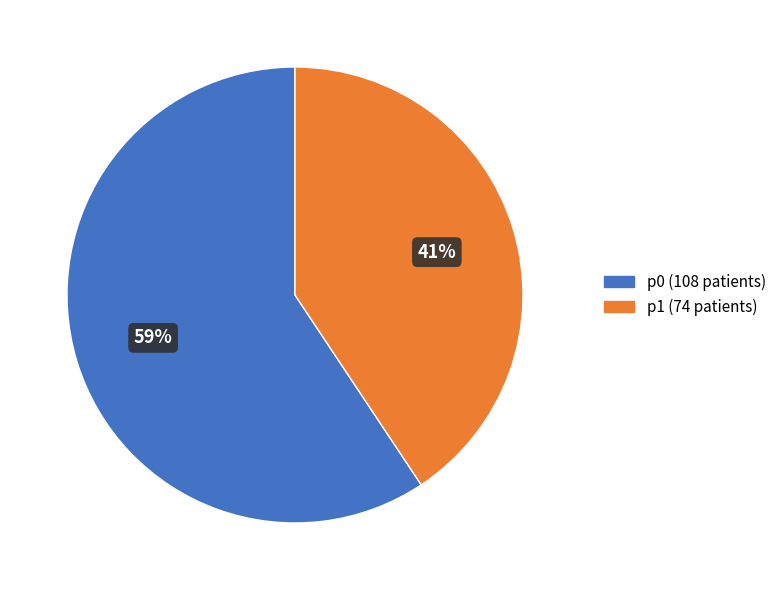

To the nearest percent, what is the average slice percentage?

50%